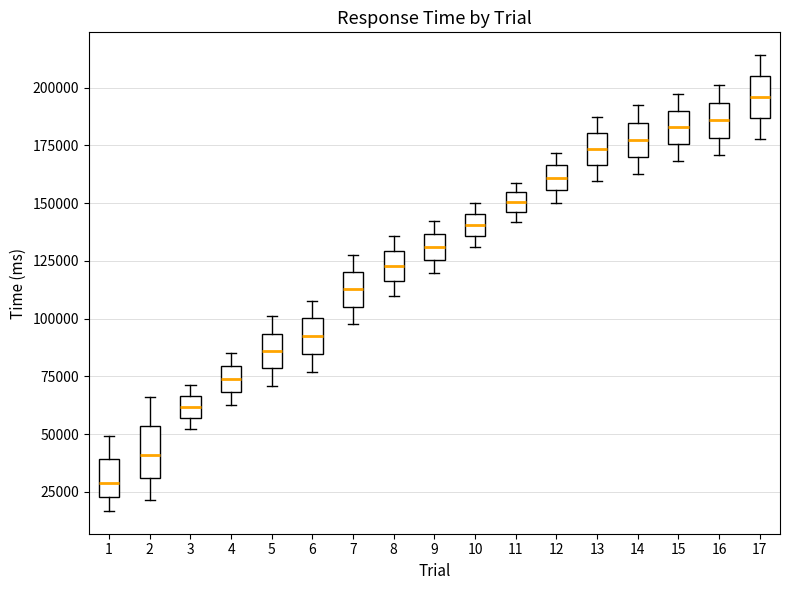

Which box's median line is the highest?

17